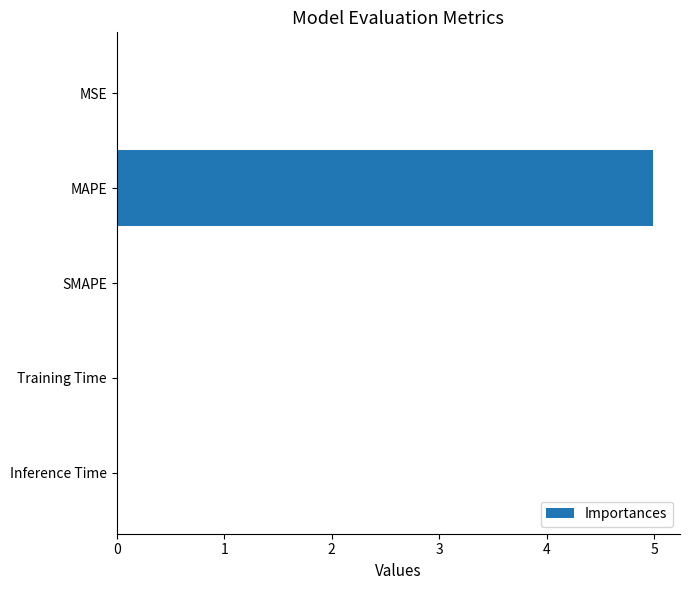

The chart shows a value of 0.0 at SMAPE. True or false?

True